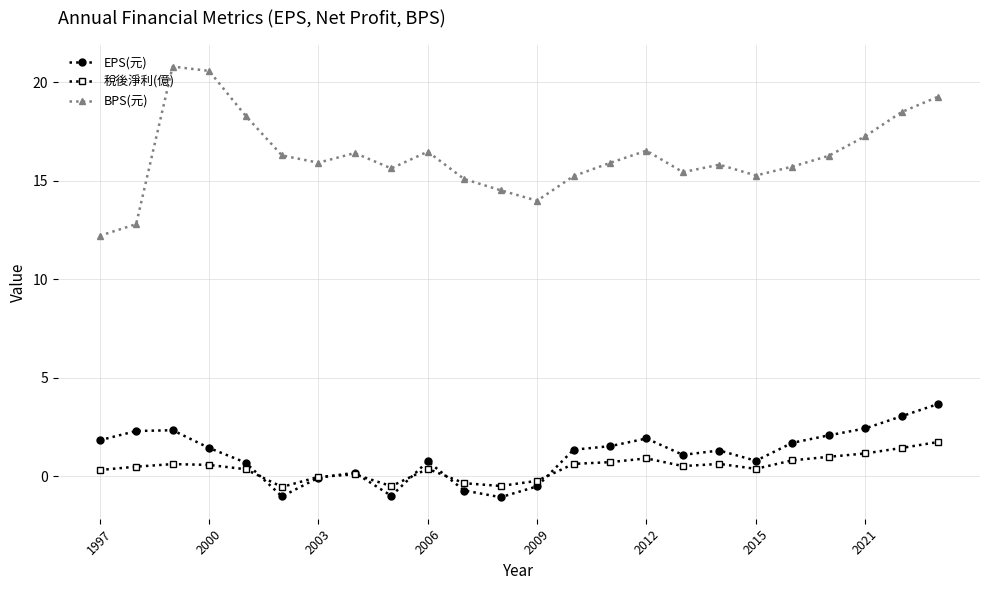

What is the greatest value displayed?

20.8